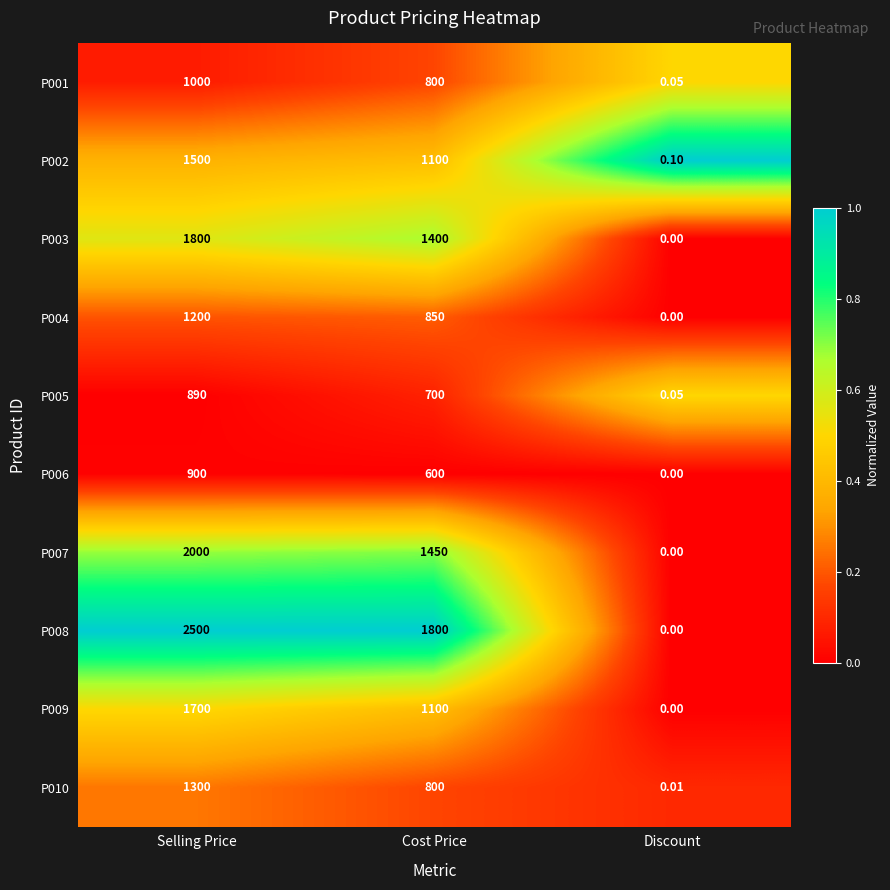

Is the value of P003 at Cost Price greater than the value of P002 at Selling Price?

No